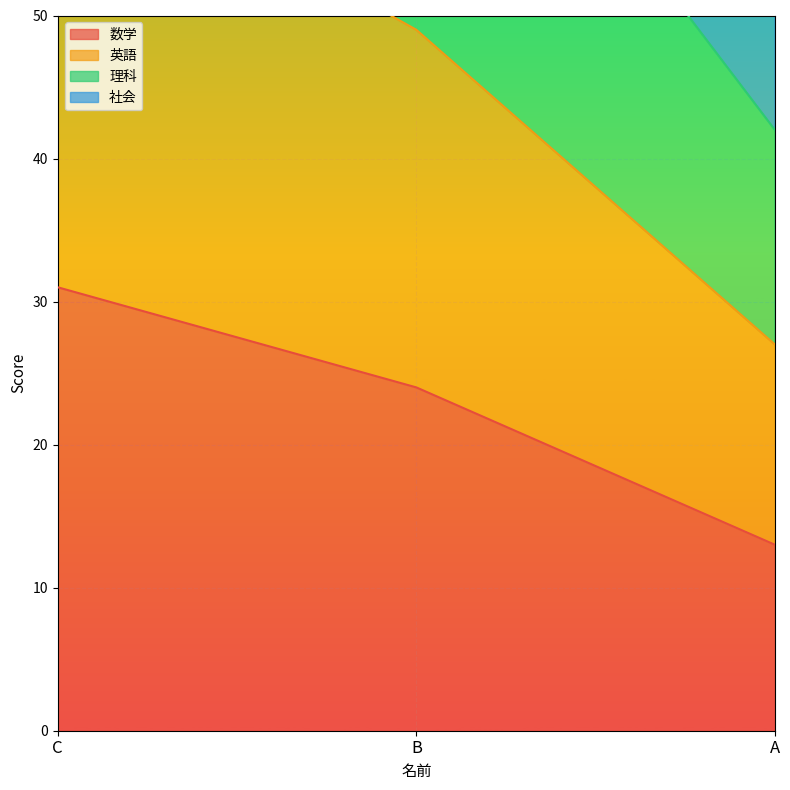

The value of 英語 at C is 63. True or false?

True